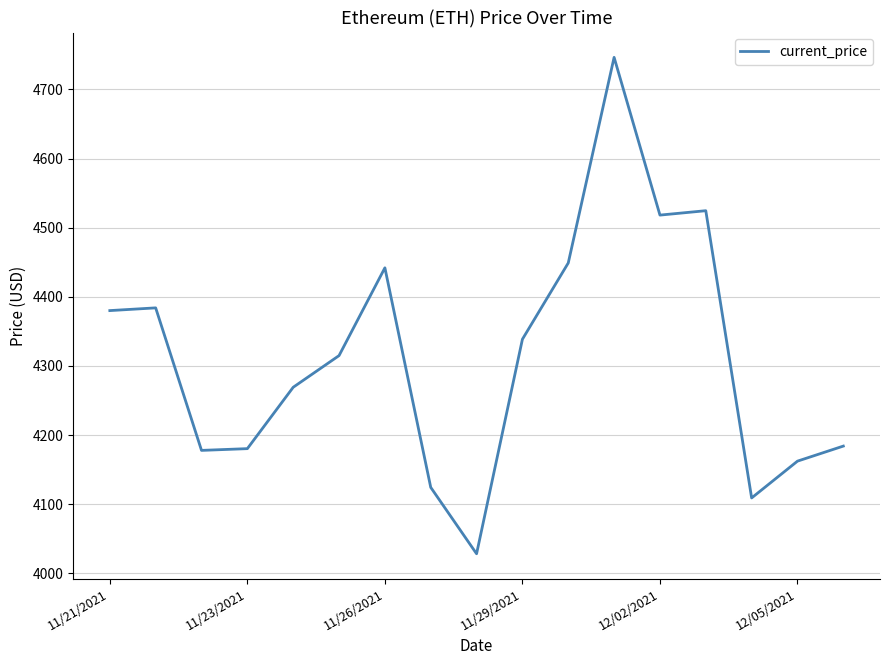

What is the minimum value shown in the chart?

4028.2